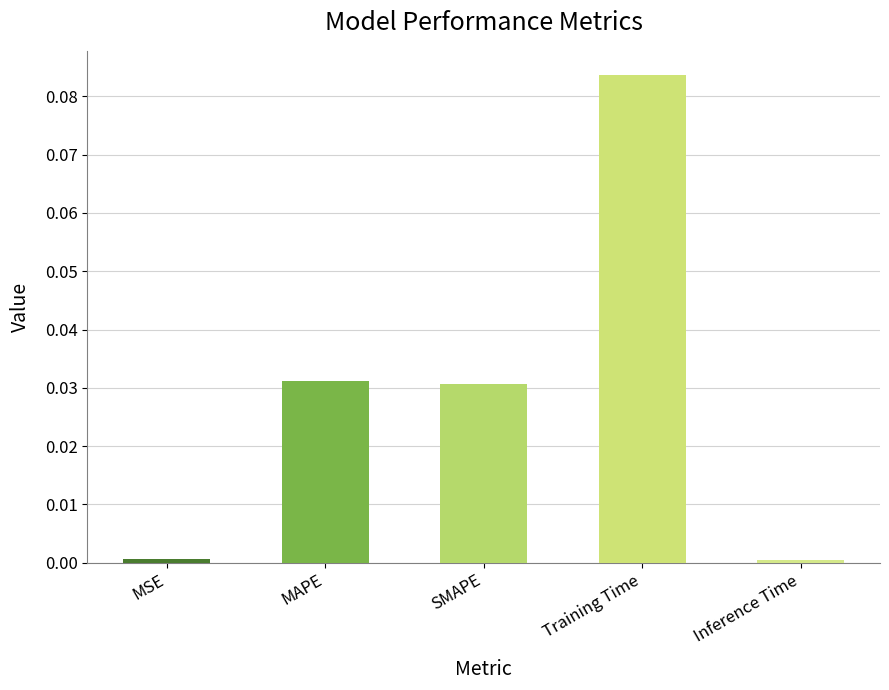

Which category has the highest value across all series?

Training Time